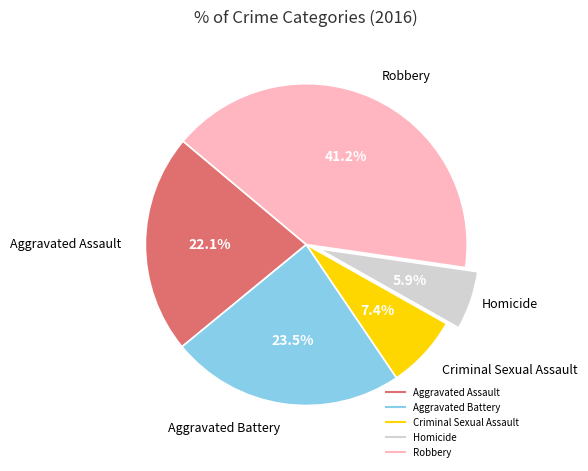

What is the largest slice in the pie chart?

Robbery